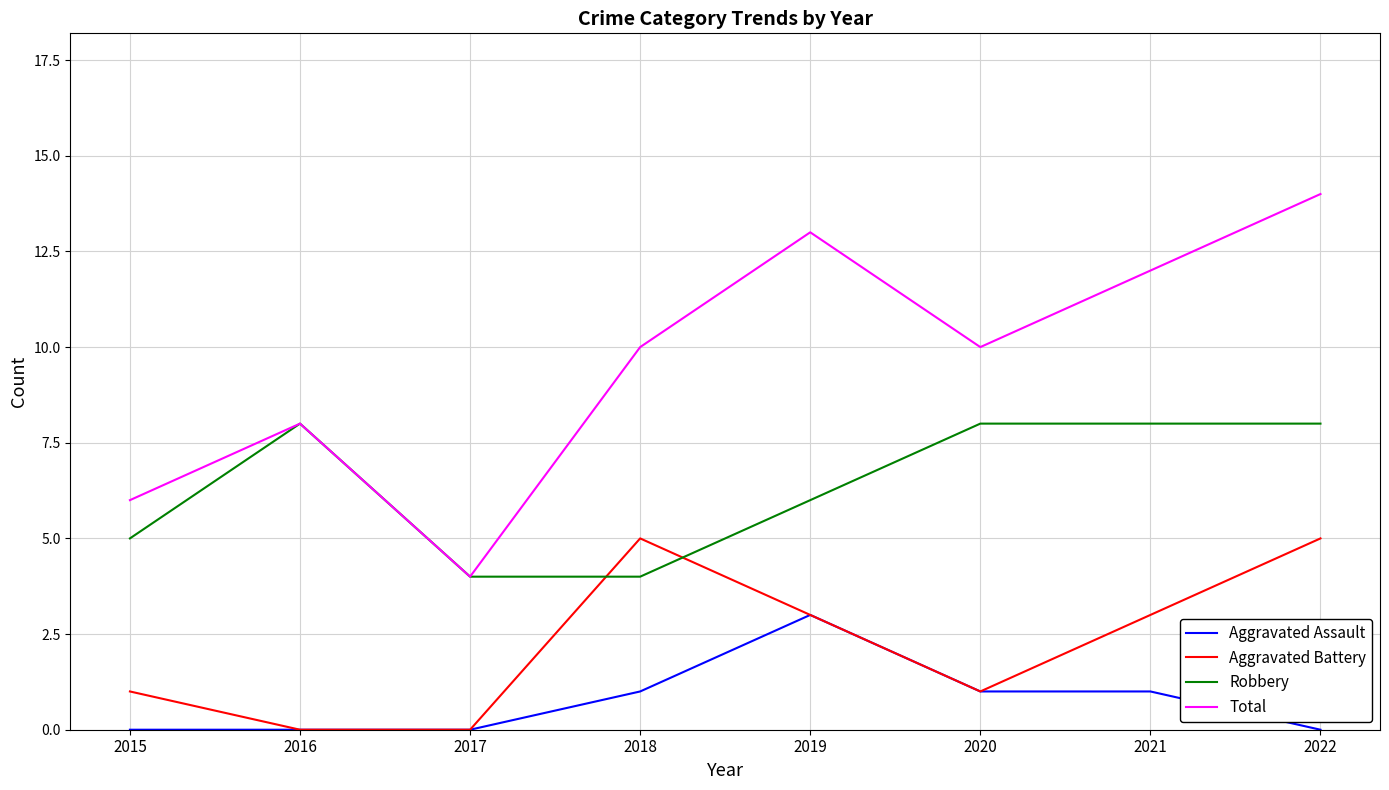

What is the difference between the highest and lowest values at 2016?

8